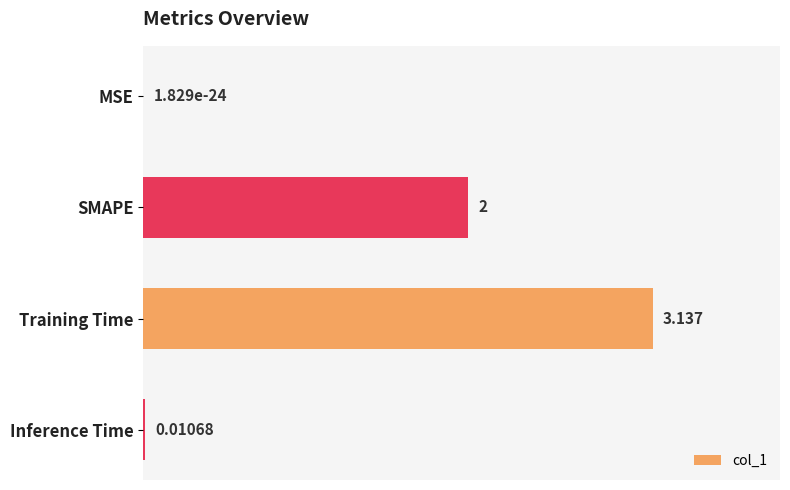

Which label corresponds to the largest value in the chart?

Training Time